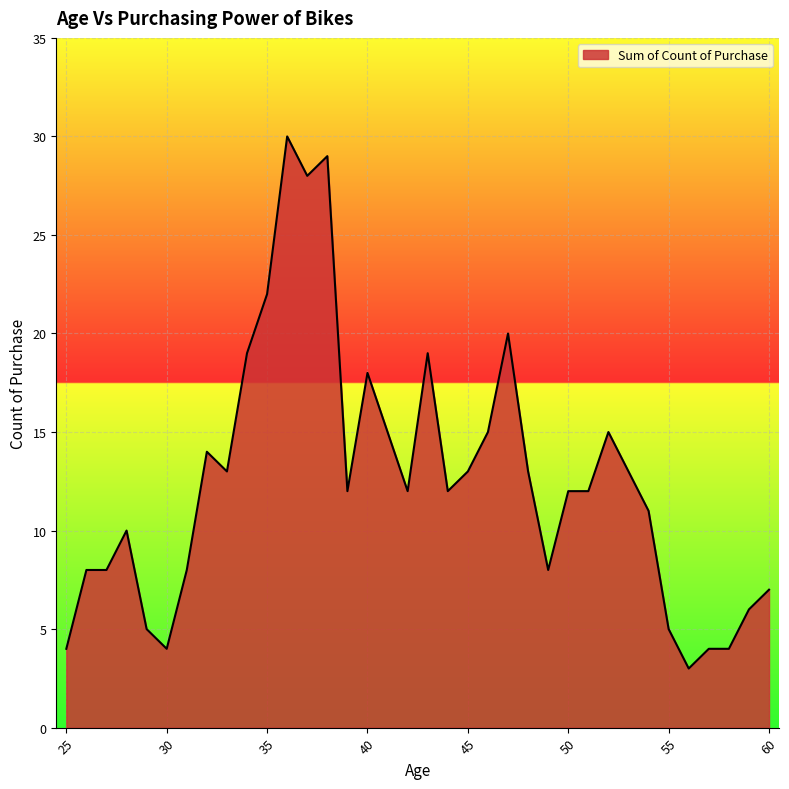

What is the difference between the maximum and minimum values?

27